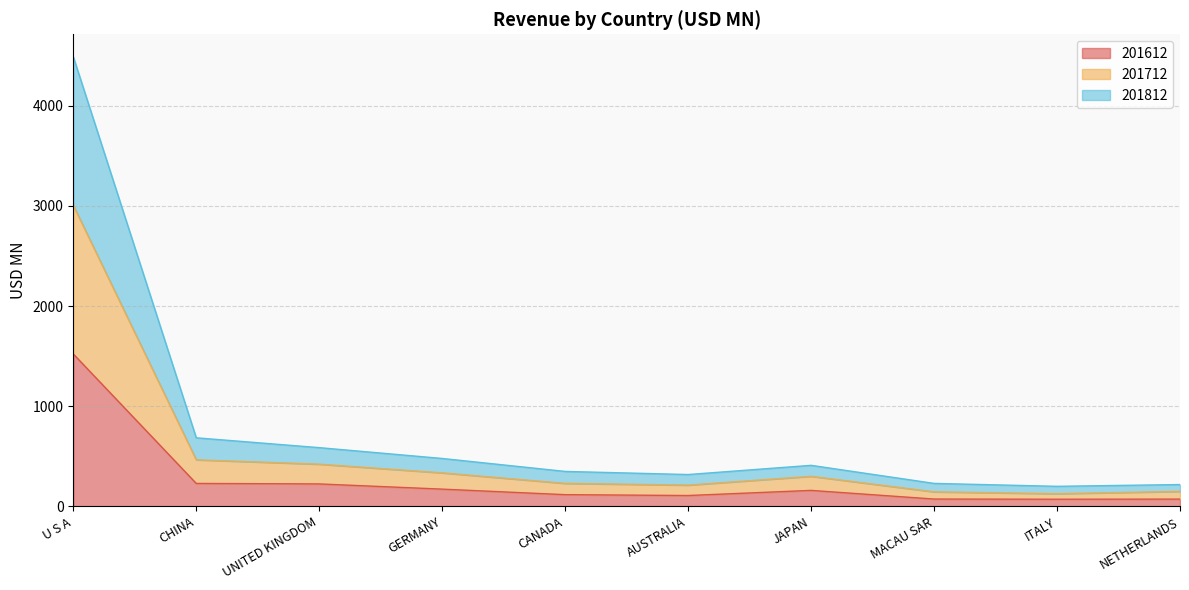

What is the greatest value displayed?

4488.5